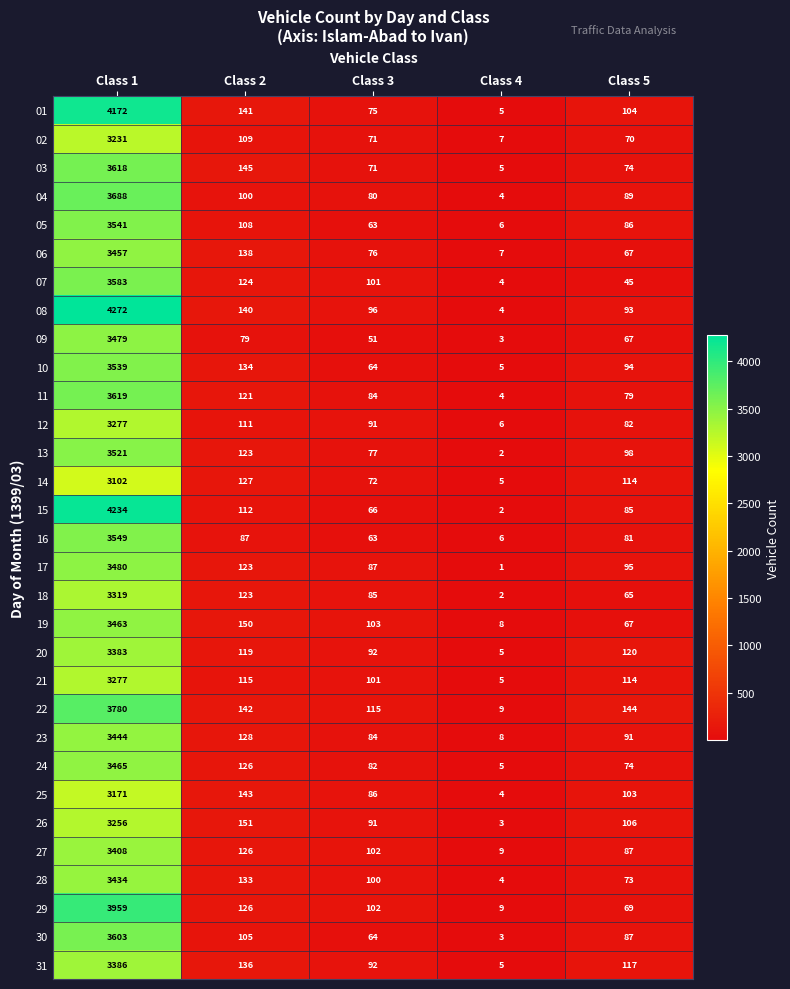

The value of 18 at Class 3 is 85. True or false?

True